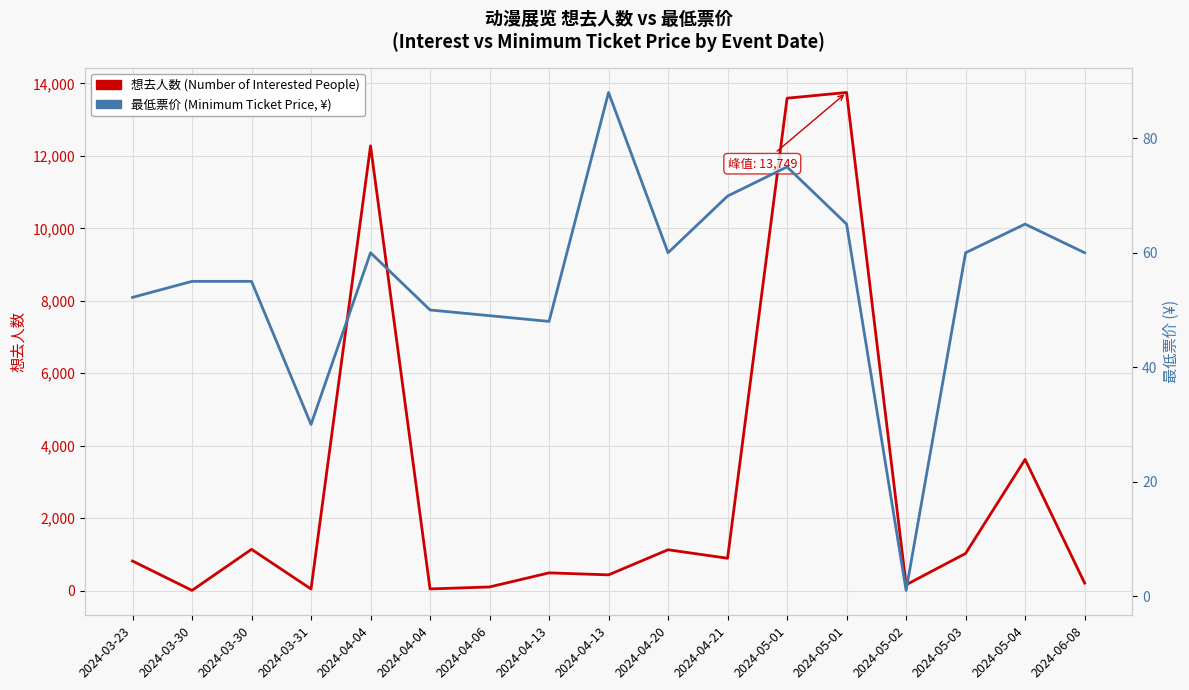

Which series has the largest total across all categories?

想去人数 (Number of Interested People)